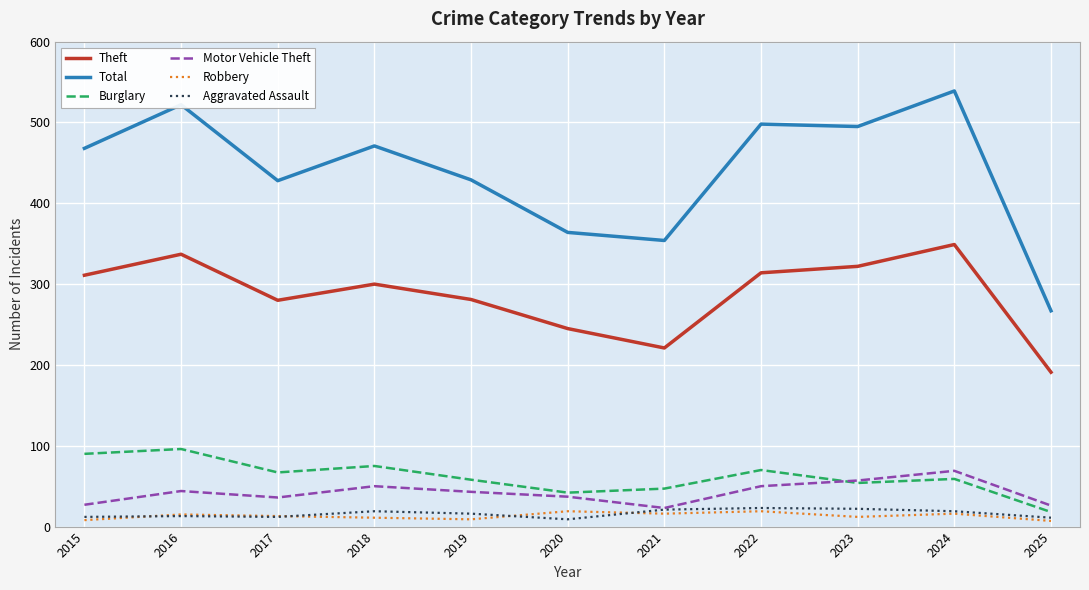

True or false: Motor Vehicle Theft has a value of 50 at 2022.

True